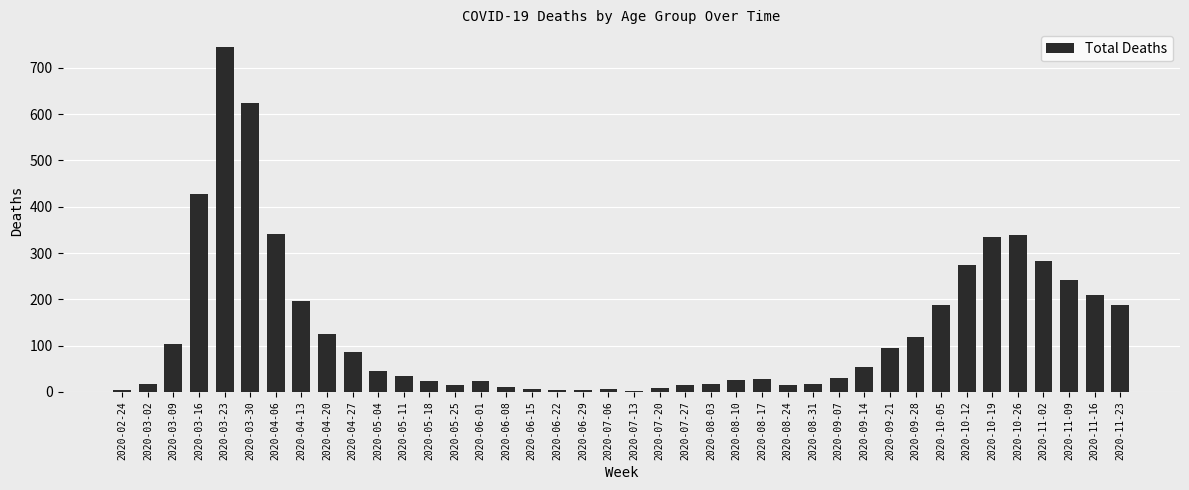

Count the number of data series in this chart.

1